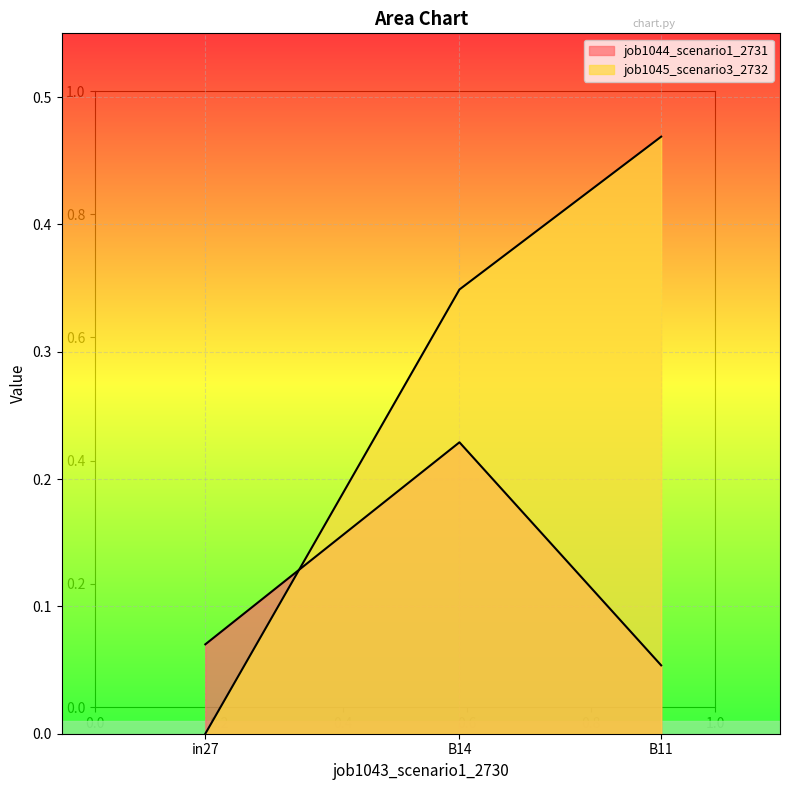

At which category does the chart reach its minimum across all series?

in27